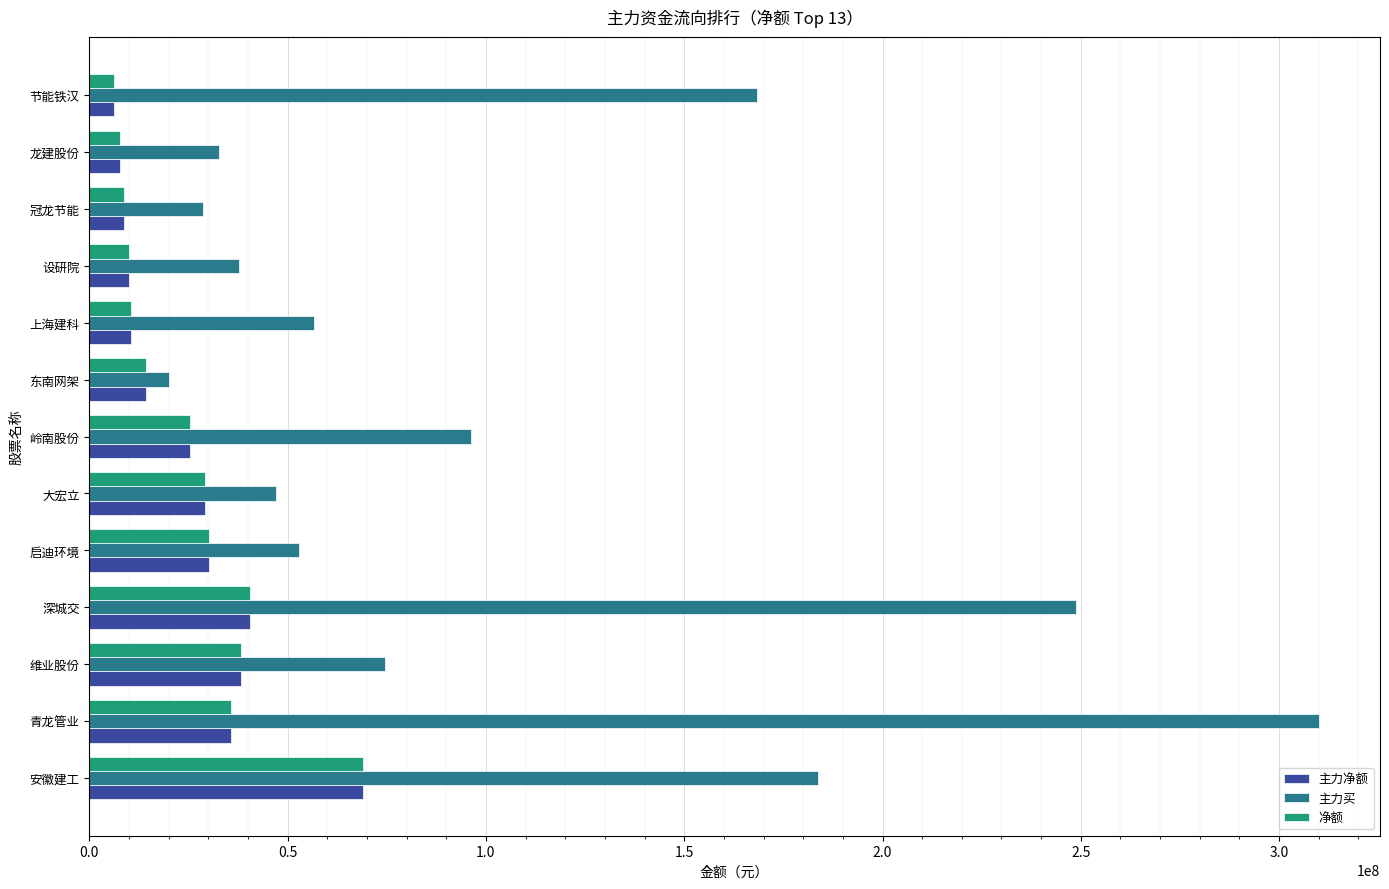

What is the difference between the maximum and minimum values in the 净额 series?

62822953